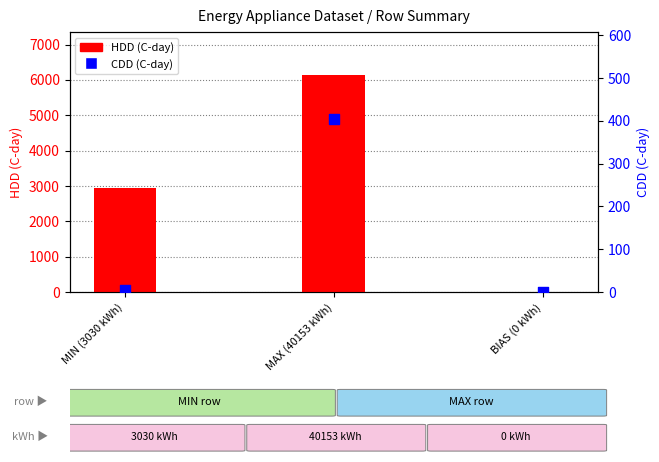

At which category is the sum across all series the highest?

MAX (40153 kWh)